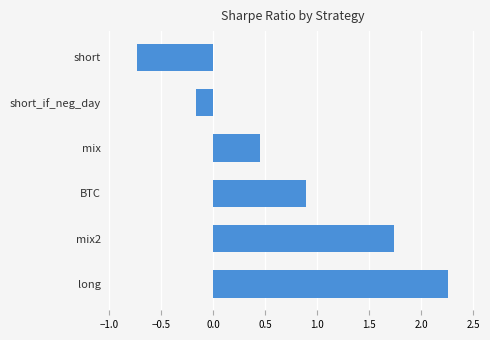

What is the difference between the maximum and minimum values?

3.0